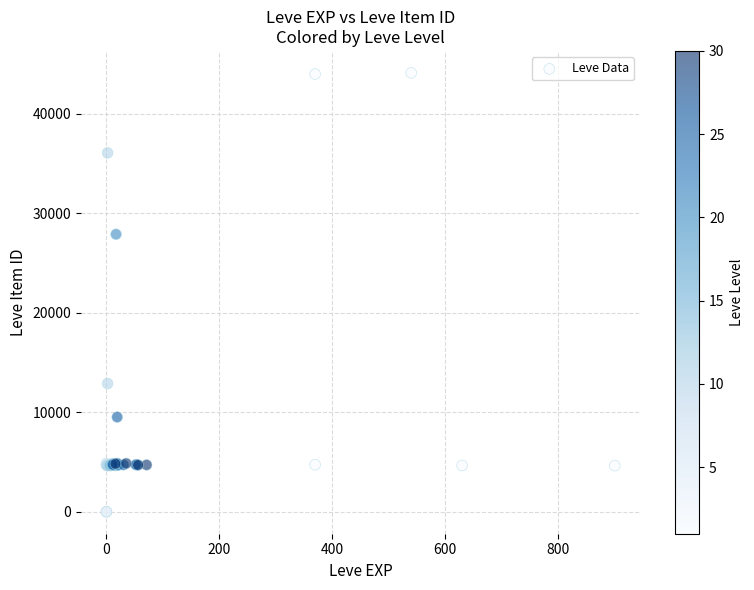

What Y value in the scatter plot is closest to 22048?

27884